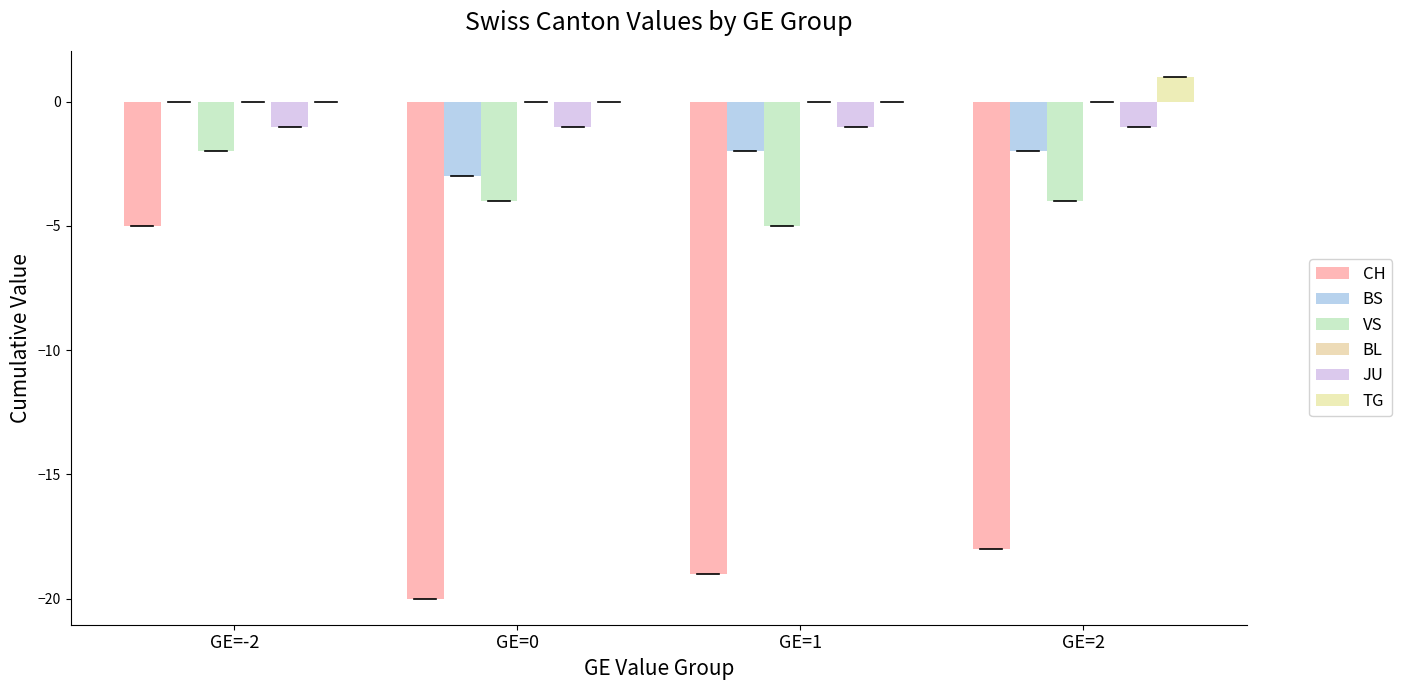

The VS series shows -4 at GE=2. True or false?

True